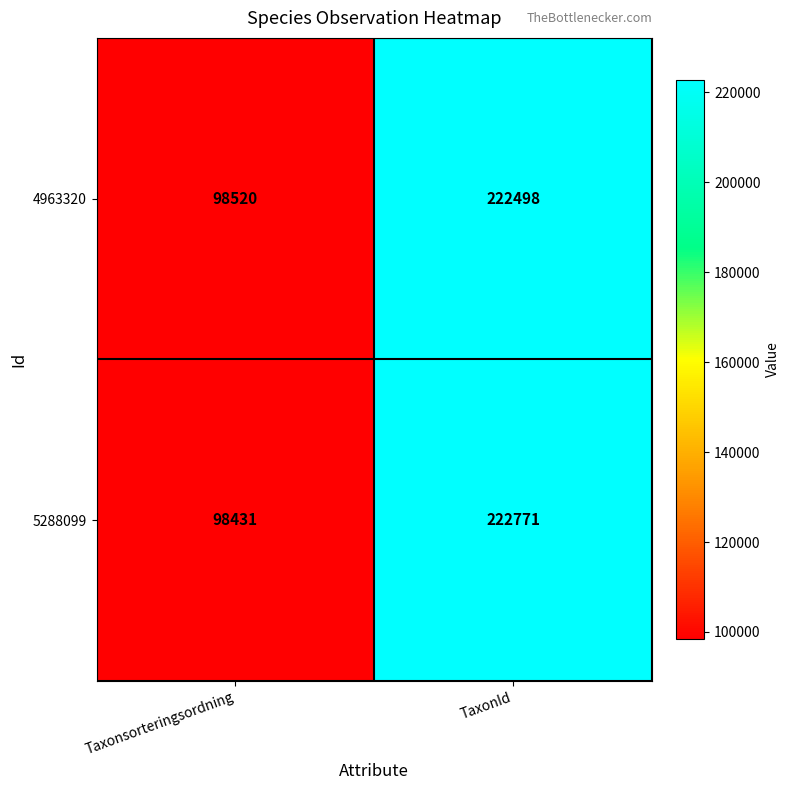

Which series has the largest total across all categories?

5288099